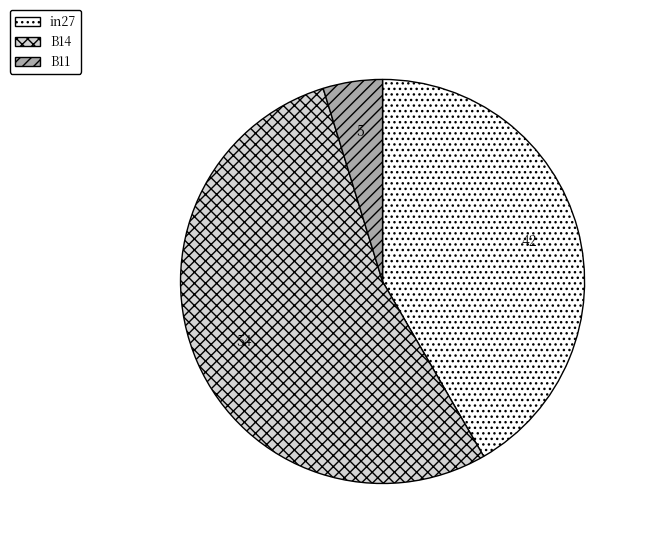

Between B14 and B11, which is larger?

B14